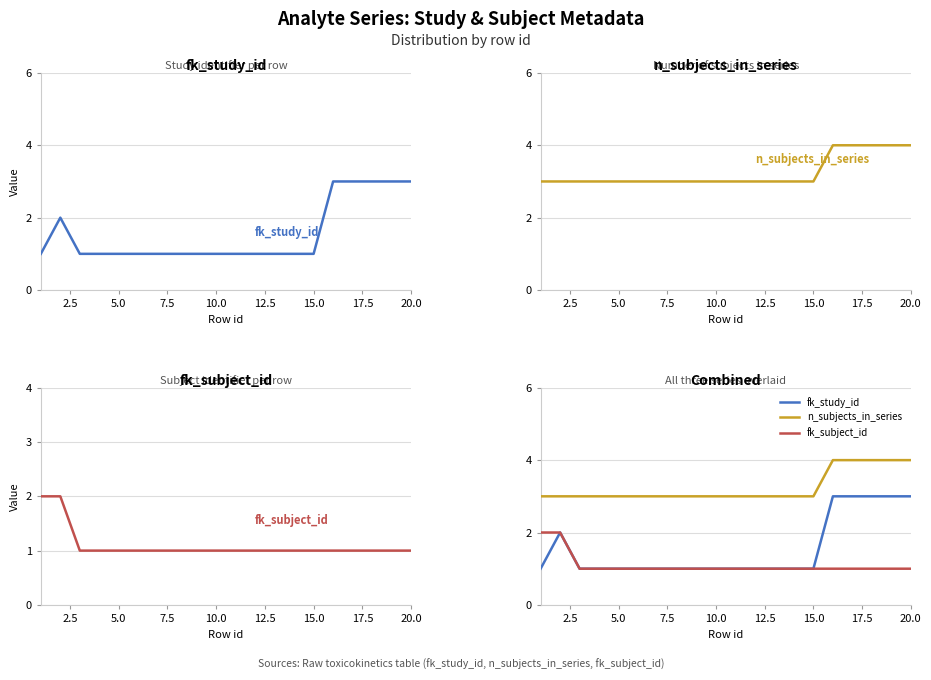

Reading left to right, extract all data points from this chart.

fk_study_id: 1	2	1	1	1	1	1	1	1	1	1	1	1	1	1	3	3	3	3	3
n_subjects_in_series: 3	3	3	3	3	3	3	3	3	3	3	3	3	3	3	4	4	4	4	4
fk_subject_id: 2	2	1	1	1	1	1	1	1	1	1	1	1	1	1	1	1	1	1	1